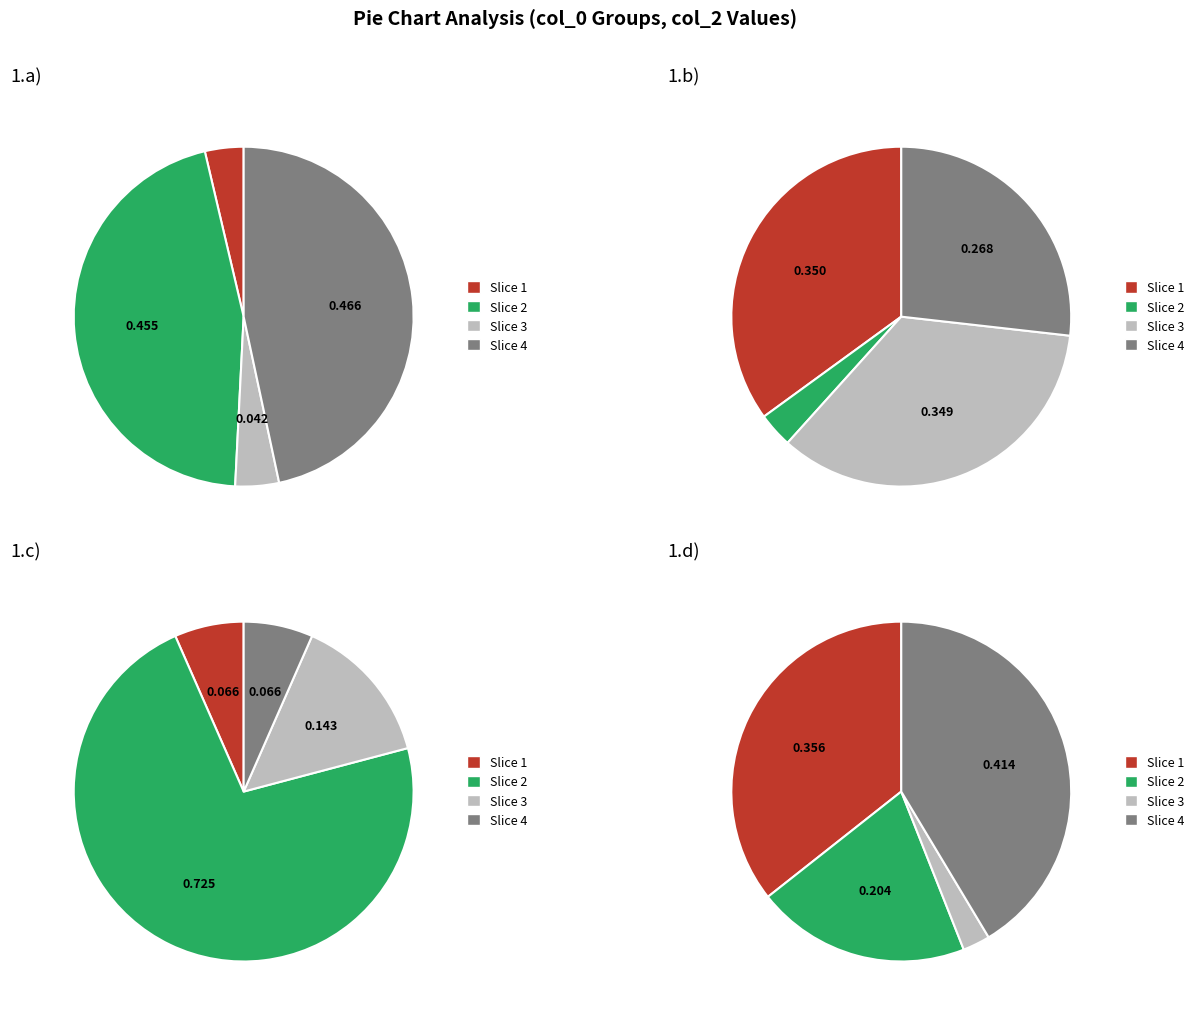

True or false: 3 accounts for 41% of the total.

True